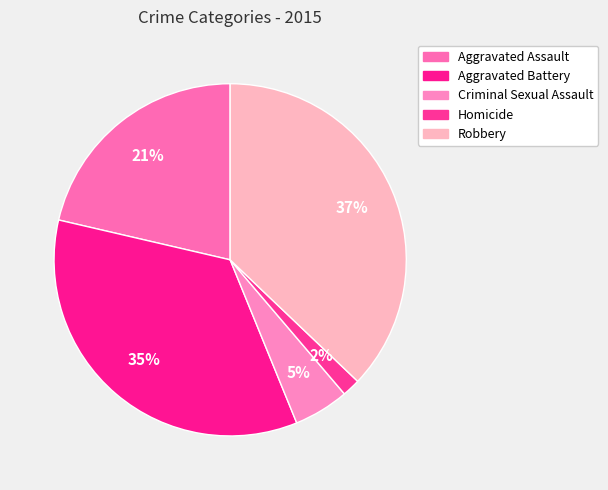

Does Criminal Sexual Assault represent more than half of the total?

No